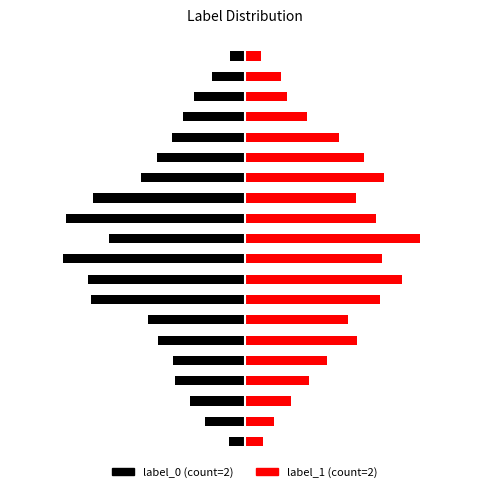

At which category does the chart reach its minimum across all series?

1